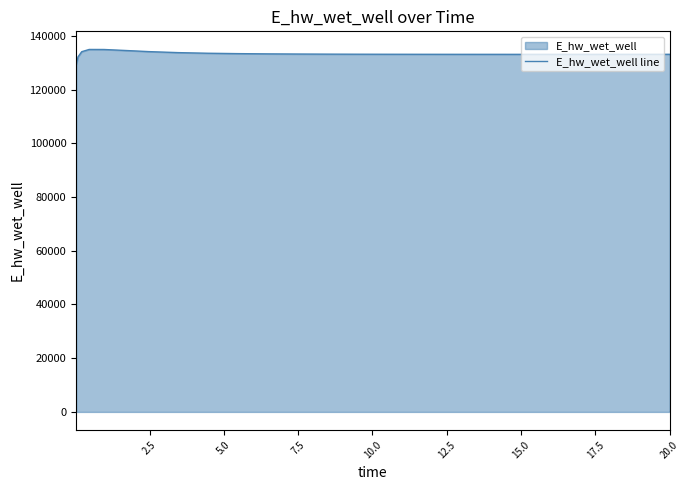

What is the minimum value shown in the chart?

129197.7